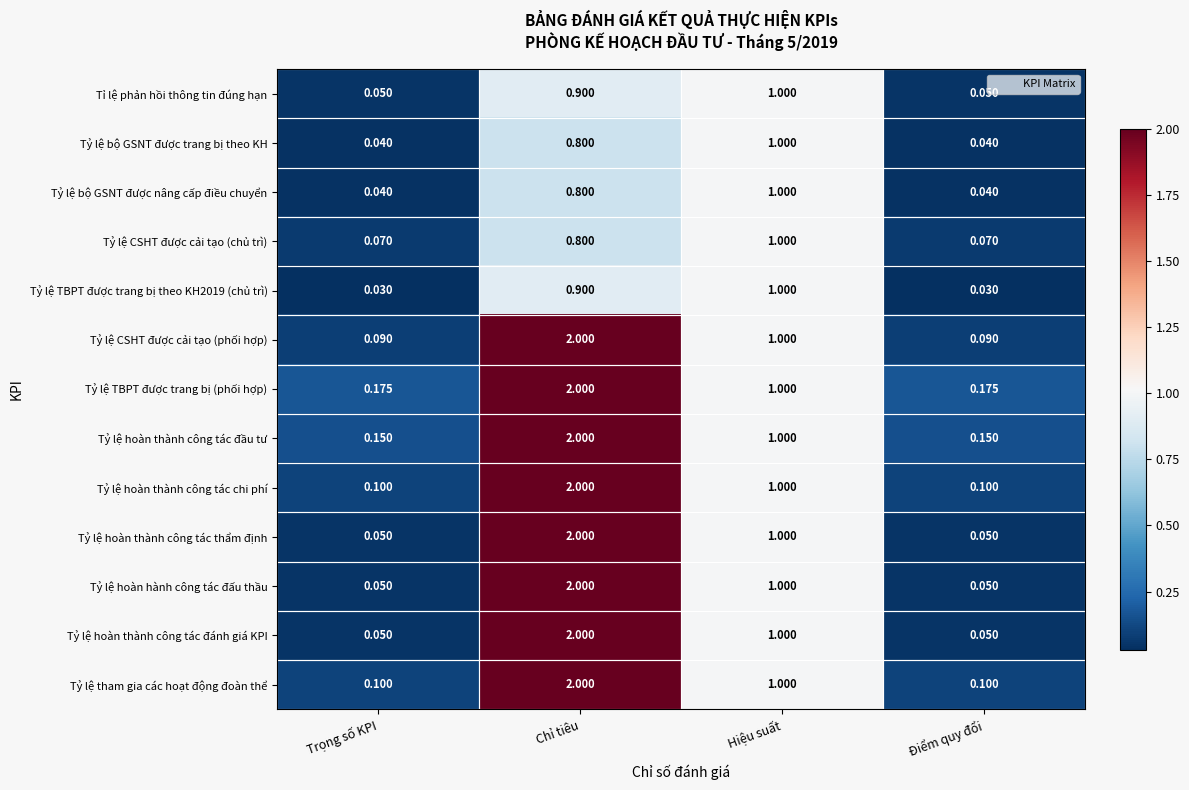

Which series has the largest total across all categories?

Tỷ lệ TBPT được trang bị (phối hợp)